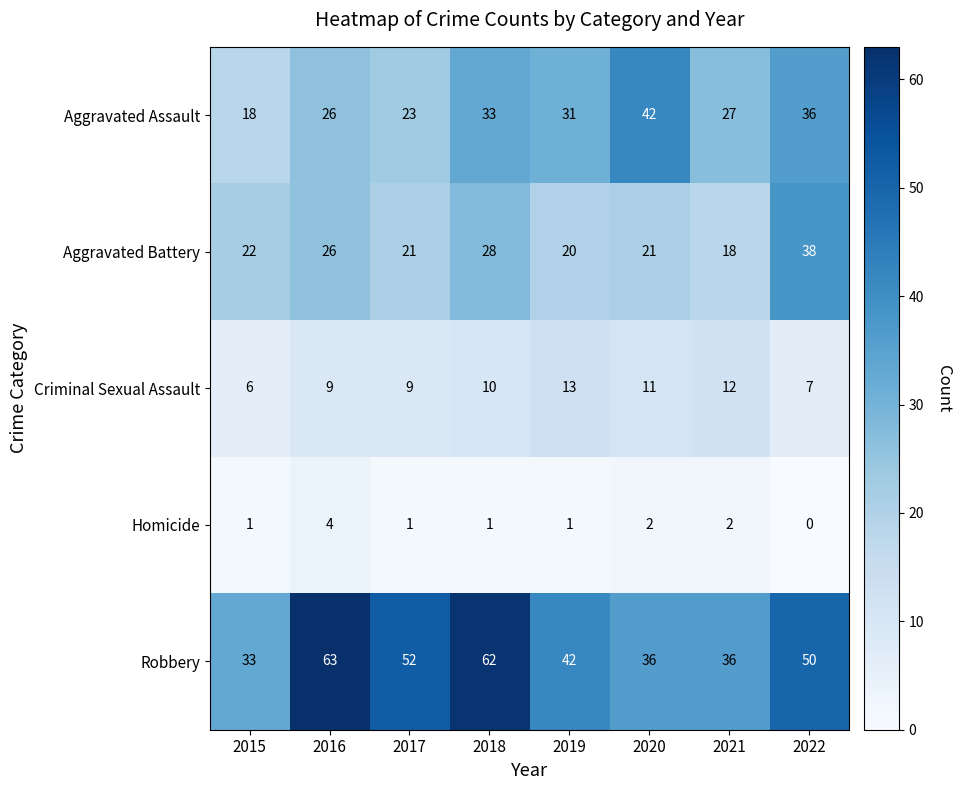

Is it true that Aggravated Battery equals 21 at 2017?

True